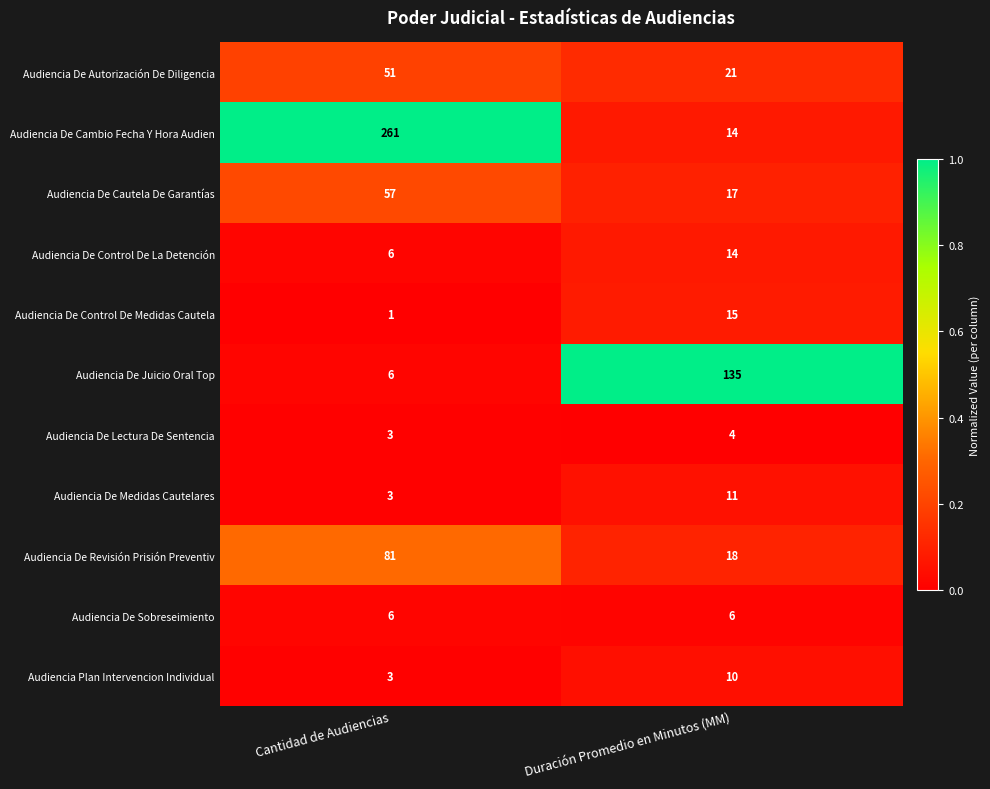

The value of Audiencia Plan Intervencion Individual at Duración Promedio en Minutos (MM) is 4. True or false?

False